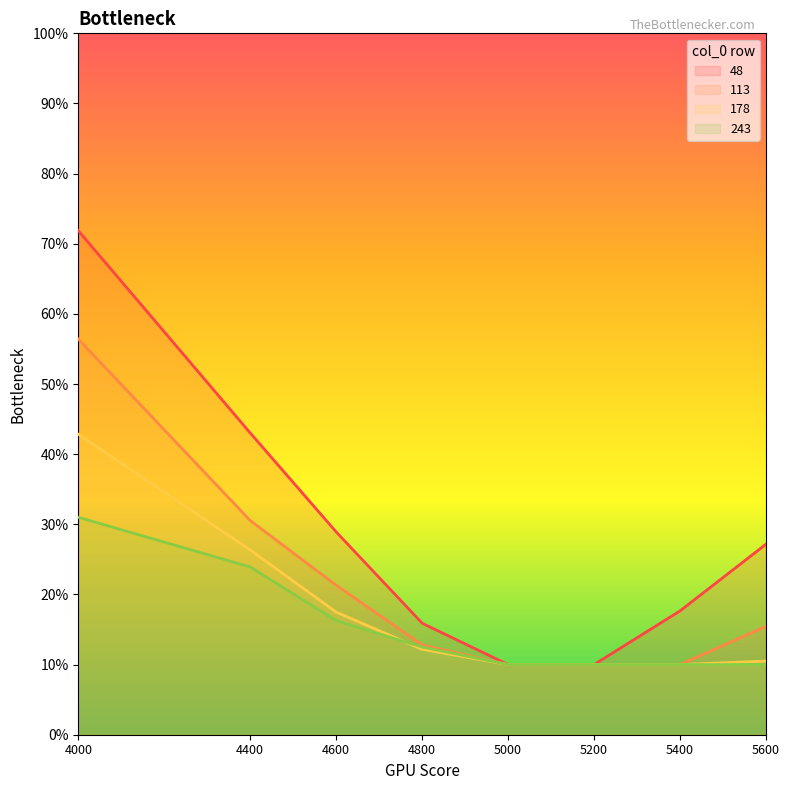

How many 178 values are between 0 and 1?

8